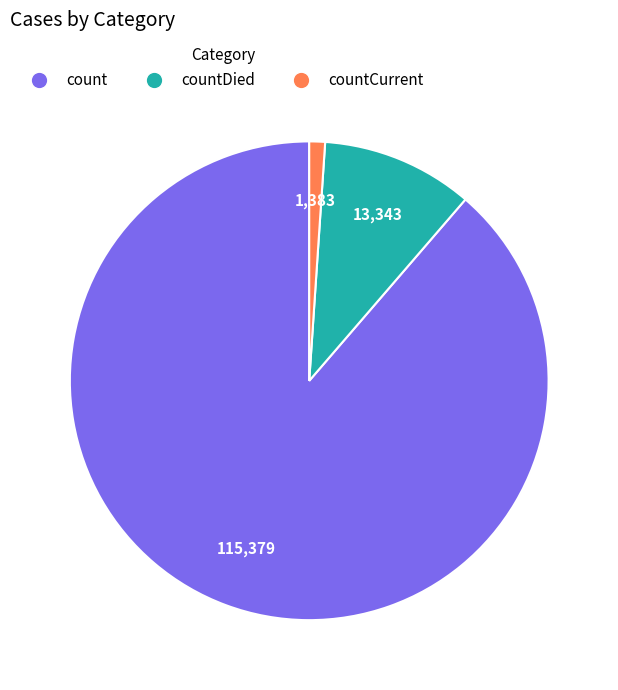

Combined, do countCurrent and countDied account for over 50%?

No